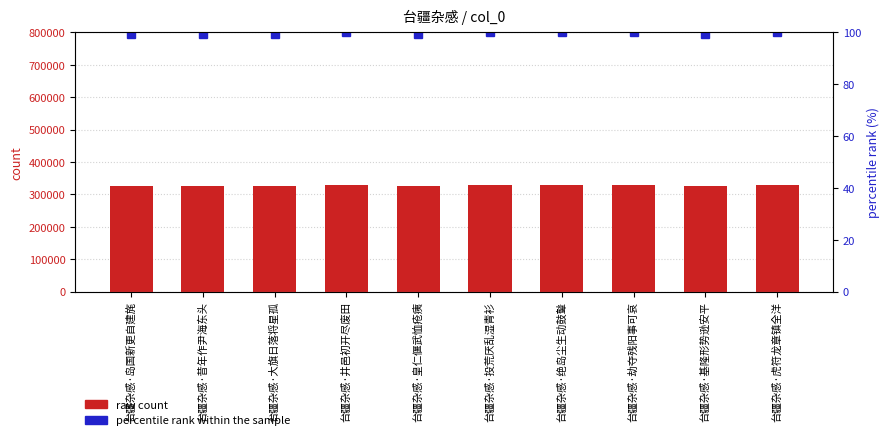

What is the value of the percentile rank within the sample bar at the 6th from the left?

100.0